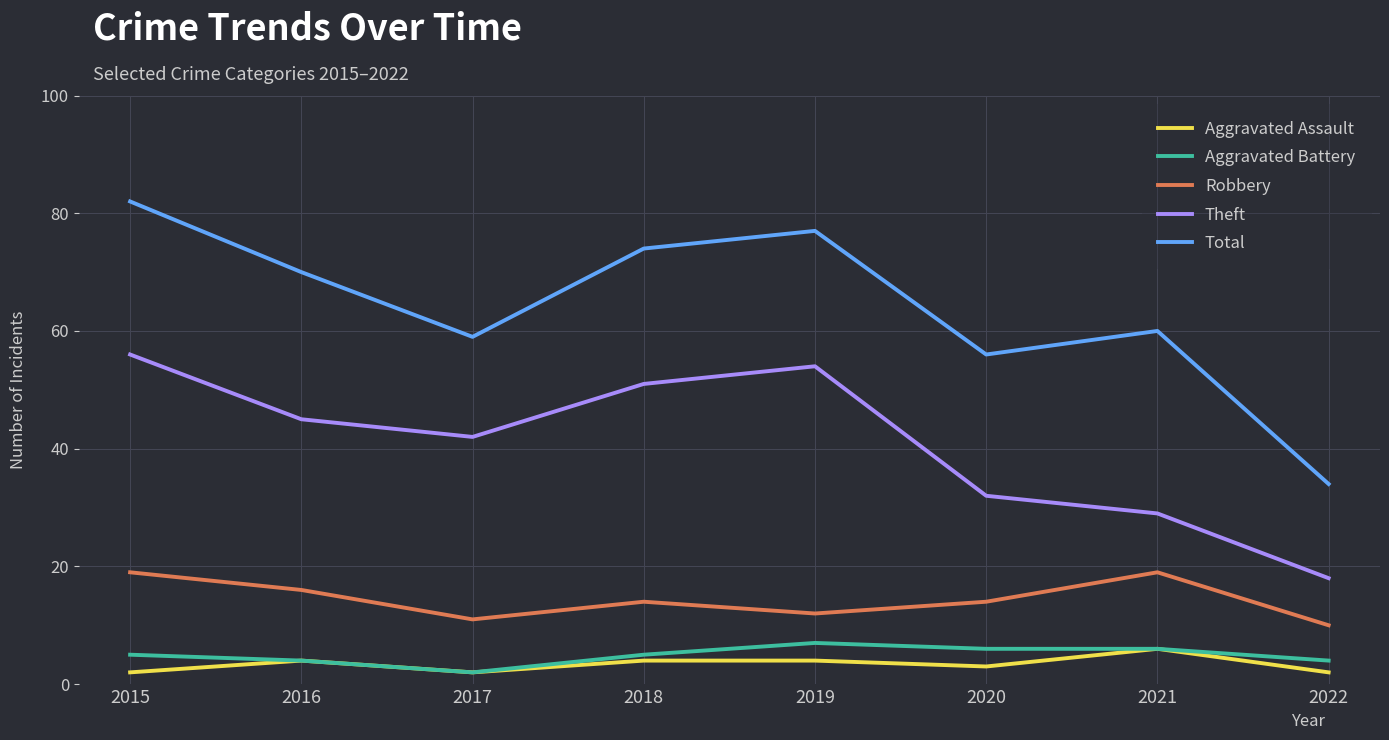

Reading right to left, extract all data points from this chart.

Aggravated Assault: 2022=2	2021=6	2020=3	2019=4	2018=4	2017=2	2016=4	2015=2
Aggravated Battery: 2022=4	2021=6	2020=6	2019=7	2018=5	2017=2	2016=4	2015=5
Robbery: 2022=10	2021=19	2020=14	2019=12	2018=14	2017=11	2016=16	2015=19
Theft: 2022=18	2021=29	2020=32	2019=54	2018=51	2017=42	2016=45	2015=56
Total: 2022=34	2021=60	2020=56	2019=77	2018=74	2017=59	2016=70	2015=82